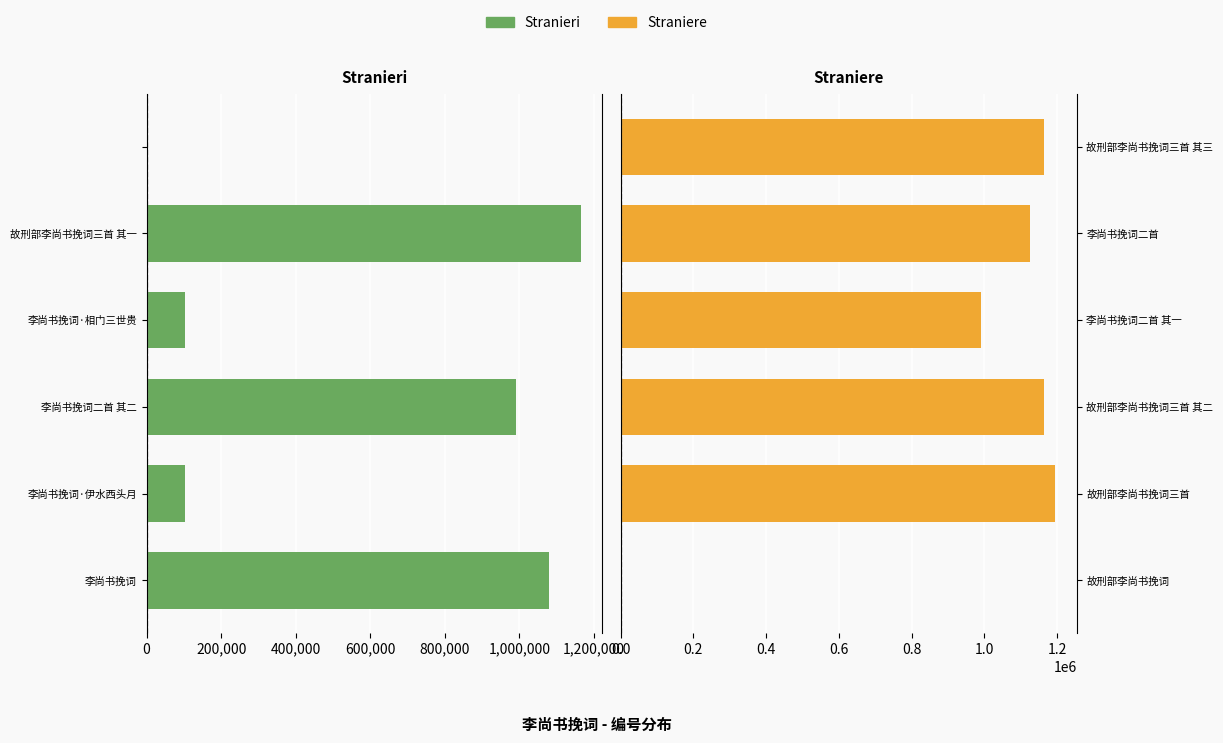

How many data points in Straniere are above 1165070?

2